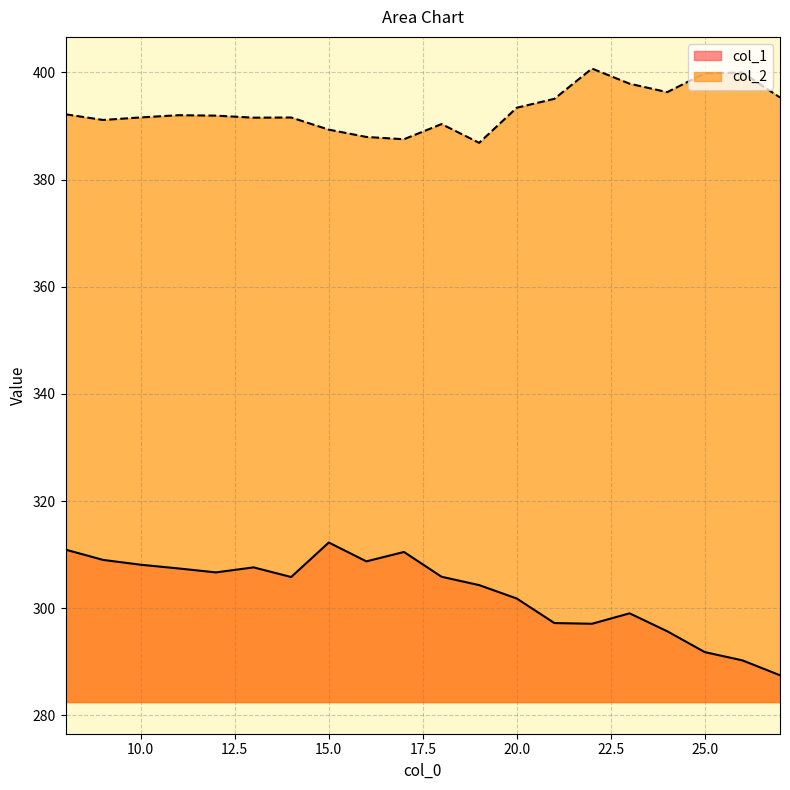

Is the value of col_2 at 8 greater than the value of col_1 at 9?

Yes